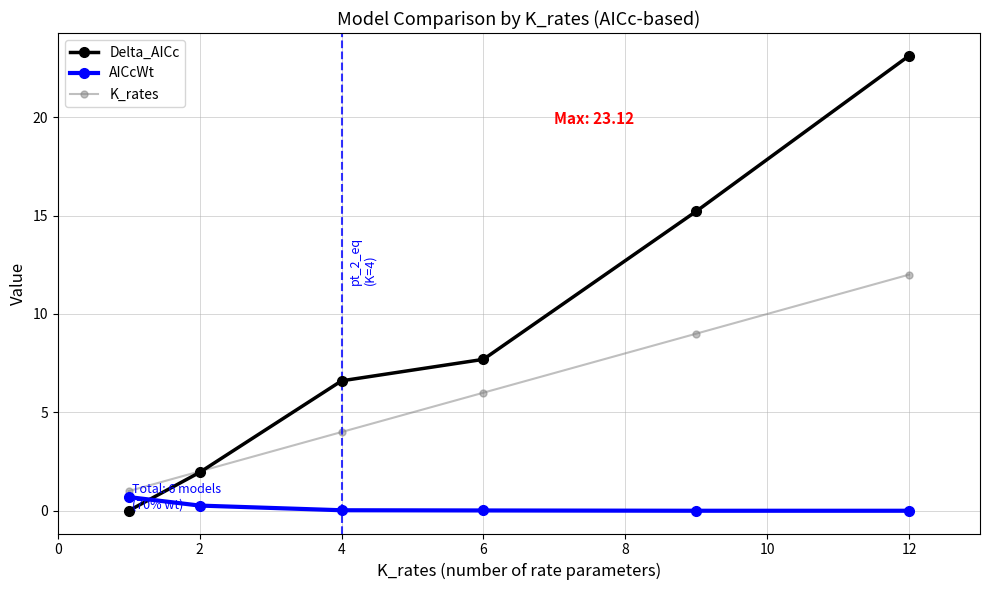

What are all the series names shown in the legend?

Delta_AICc, AICcWt, K_rates